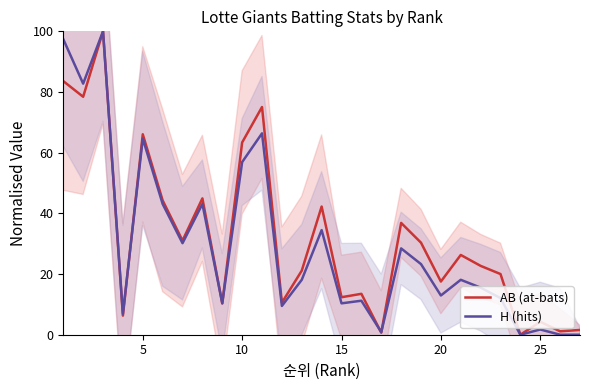

True or false: H (hits) has a value of 8.8 at 20.

False